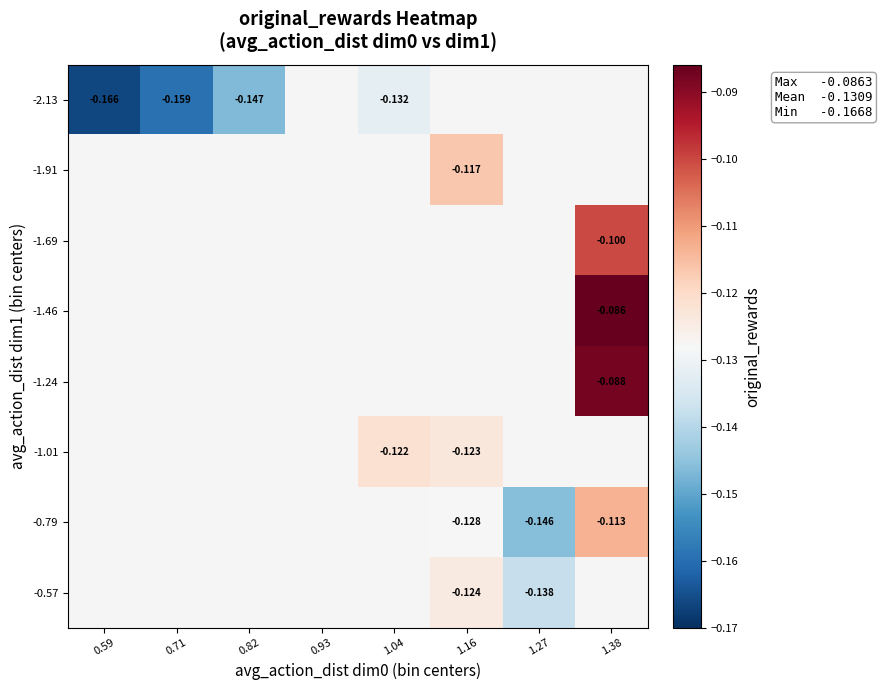

At which label is -2.13 closest to 0?

1.04